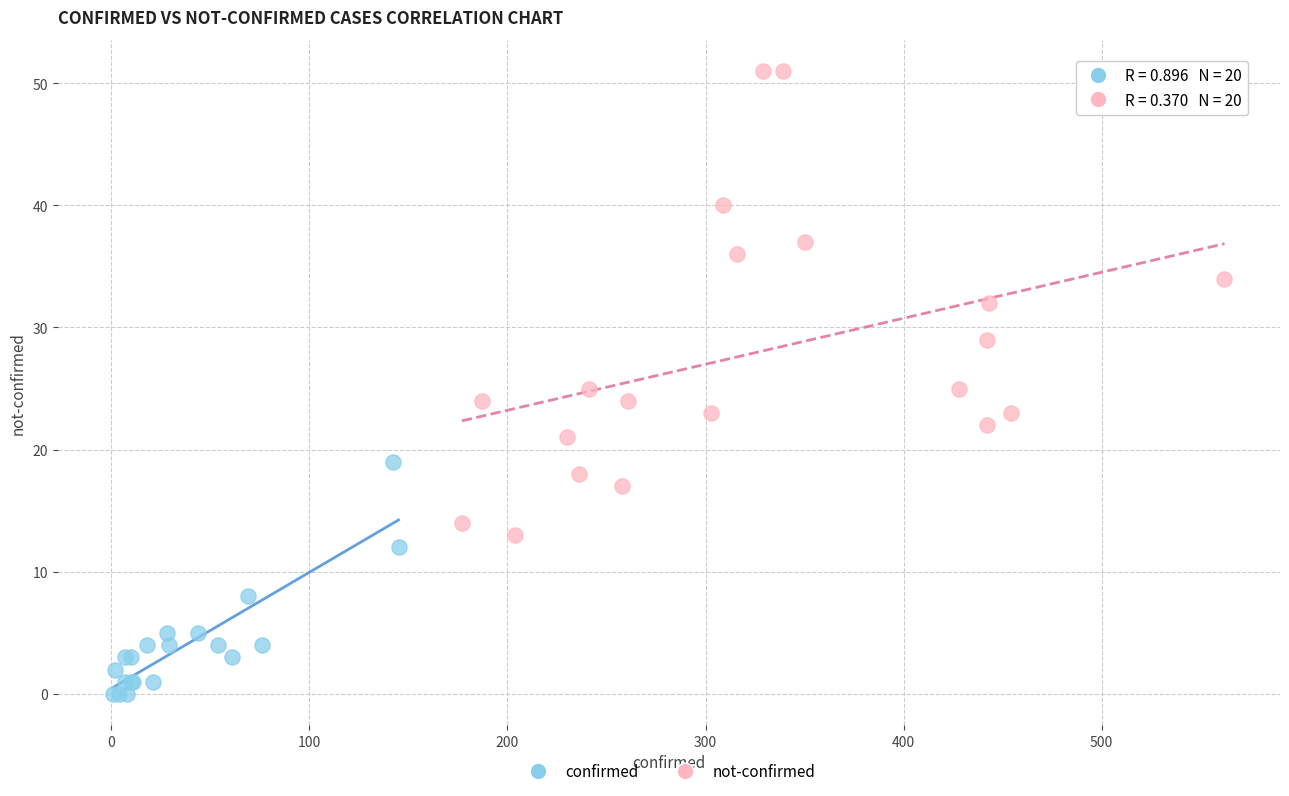

Which series contains the highest Y value?

not-confirmed